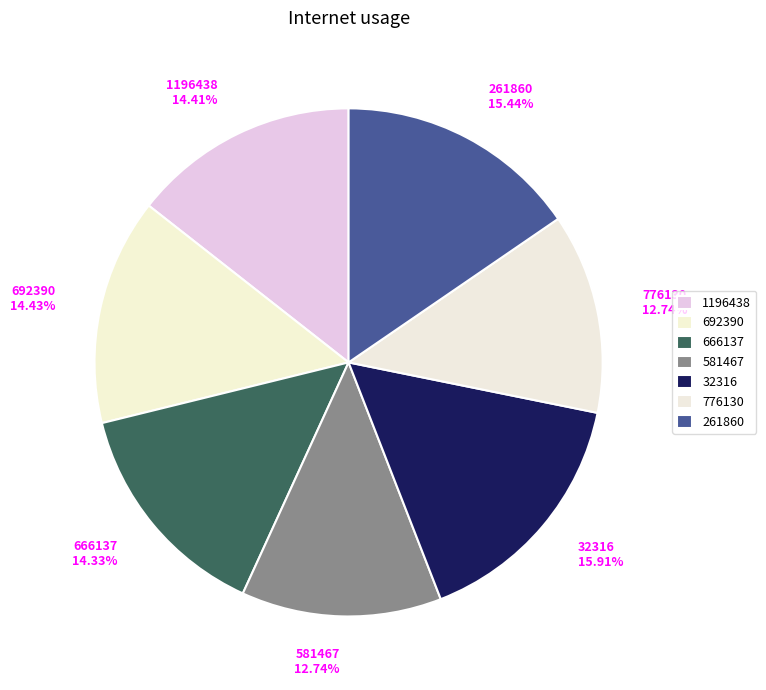

Does 666137 14.33% account for over 50% of the chart?

No